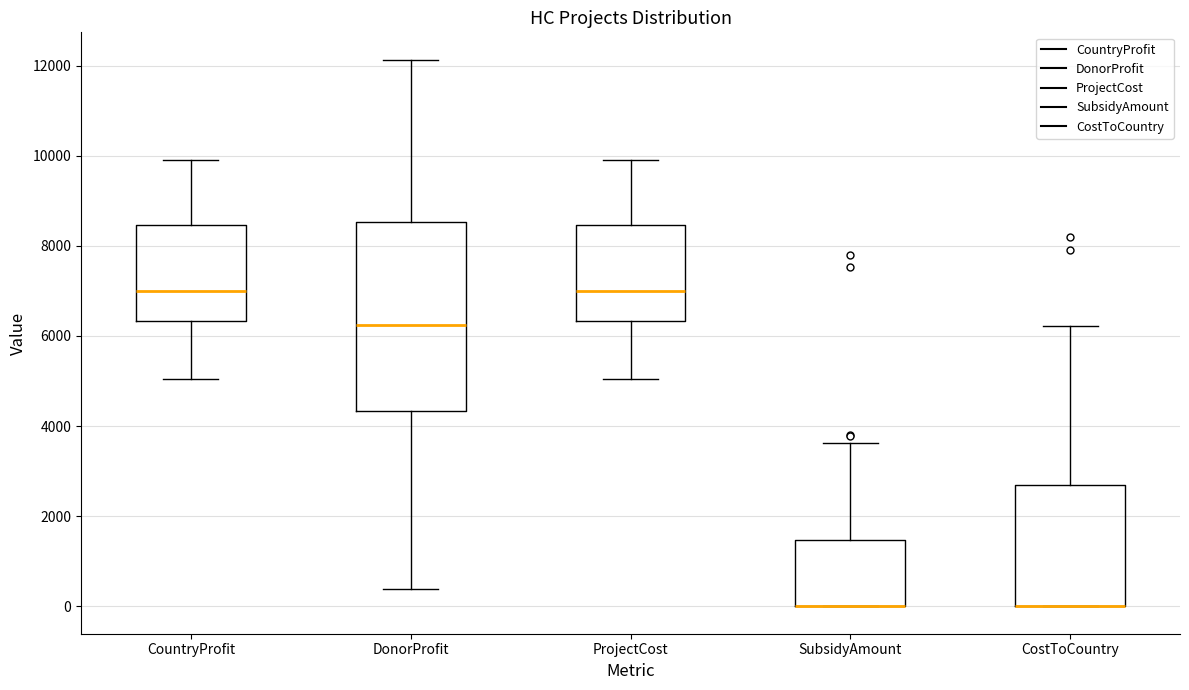

Reading left to right, transcribe this box plot: for each box, give where its median line is, the range the box spans, and where its two whiskers end, as read against the y-axis. The values are not printed on the chart, so give them approximately, as read against the axis.

CountryProfit: median 7000, box 6400 to 8400, whiskers 5000 to 10000
DonorProfit: median 6200, box 4400 to 8600, whiskers 400 to 12200
ProjectCost: median 7000, box 6400 to 8400, whiskers 5000 to 10000
SubsidyAmount: median 0 (drawn on the box's lower edge), box 0 to 1400, whiskers 0 to 3600
CostToCountry: median 0 (drawn on the box's lower edge), box 0 to 2800, whiskers 0 to 6200